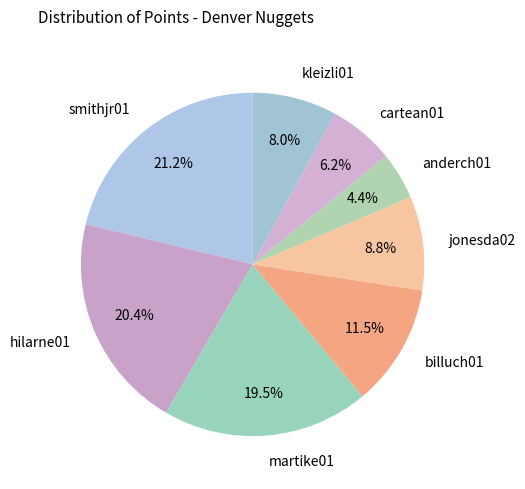

Rank the categories by value from lowest to highest.

anderch01, cartean01, kleizli01, jonesda02, billuch01, martike01, hilarne01, smithjr01